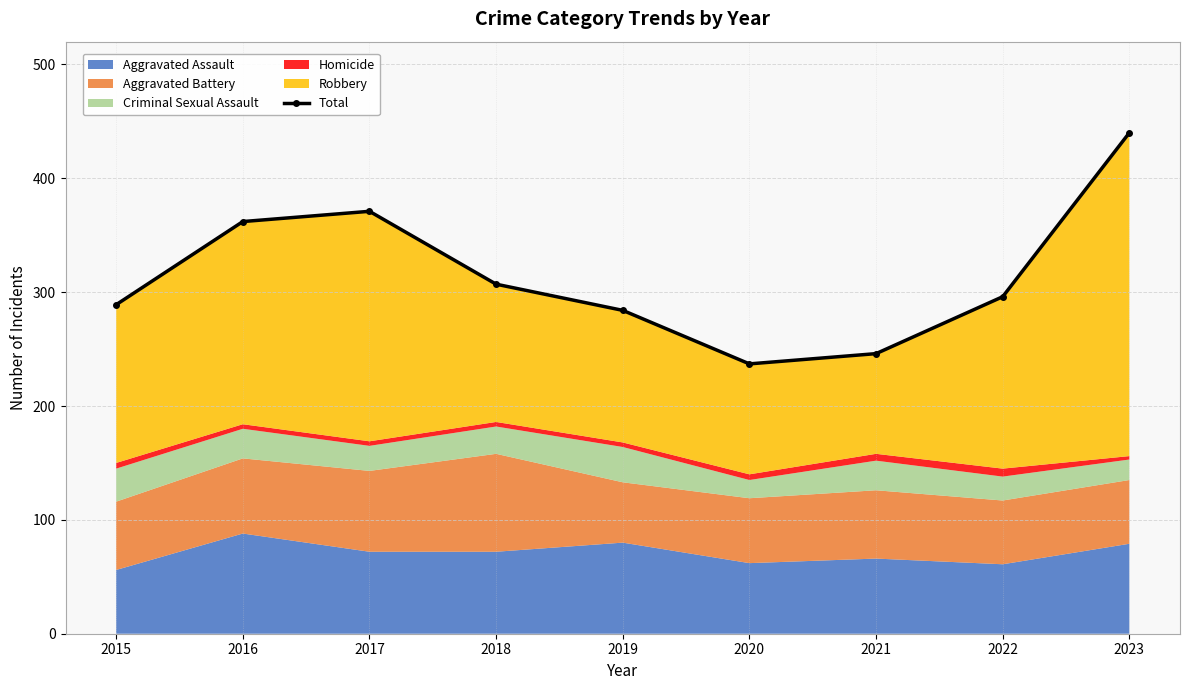

How many points are lower than both their immediate neighbors (excluding endpoints)?

1